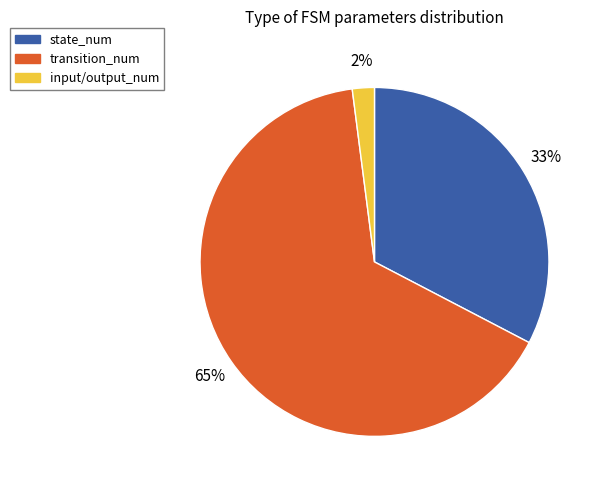

To the nearest percent, what is the difference between the largest and smallest slice percentages?

63%